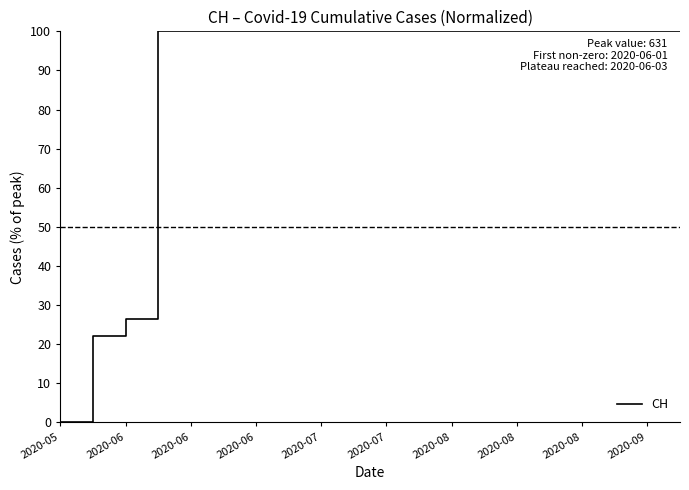

What is the difference between the maximum and minimum values?

100.0